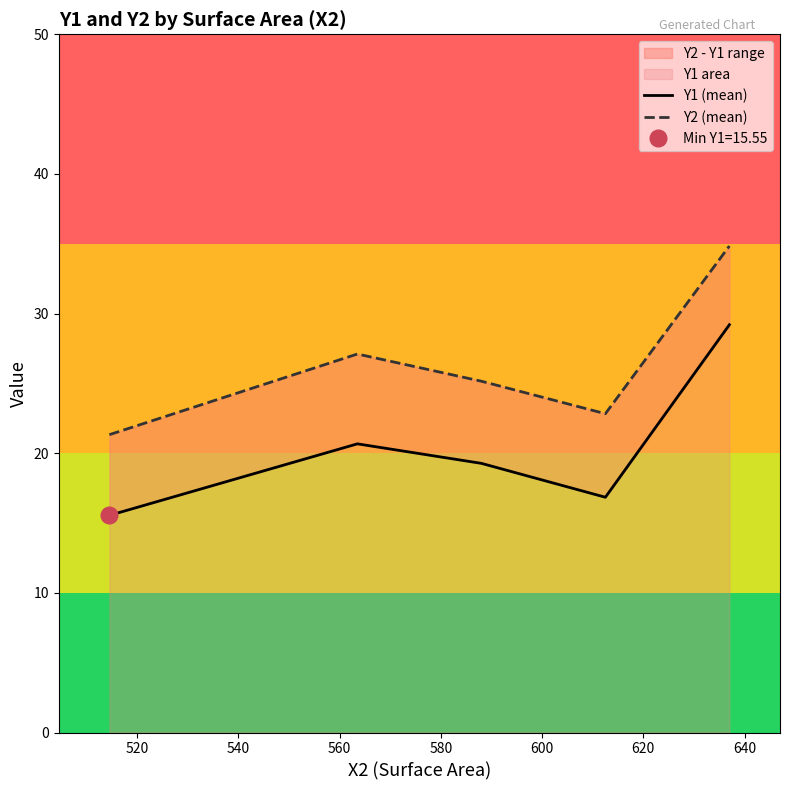

What is the total value across all series at 500?

36.9